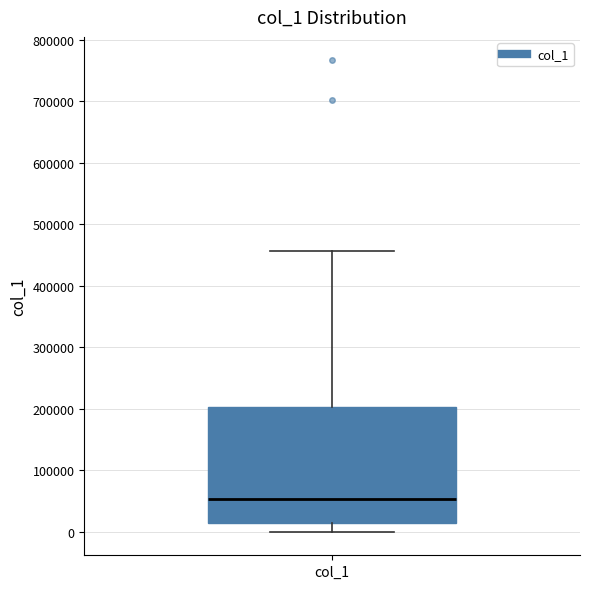

Transcribe this box plot: give where the median line is, the range the box spans, and where the two whiskers end, as read against the y-axis. The values are not printed on the chart, so give them approximately, as read against the axis.

median 50000, box 10000 to 200000, whiskers 0 to 460000